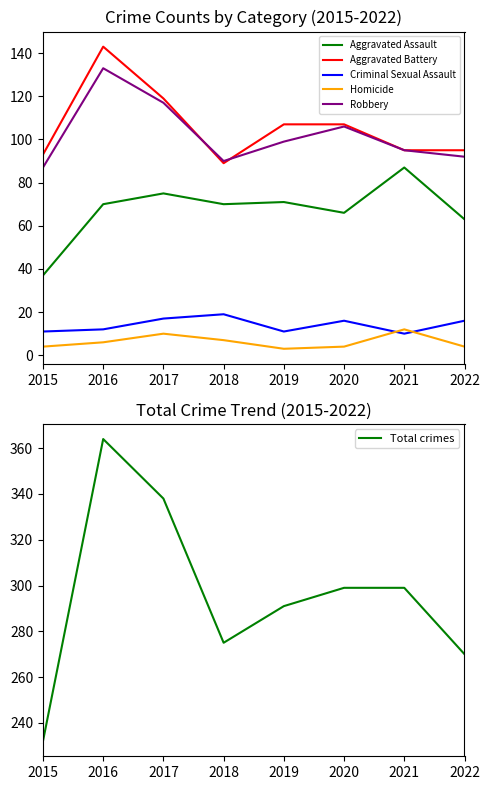

True or false: Homicide and Criminal Sexual Assault intersect in this chart.

True